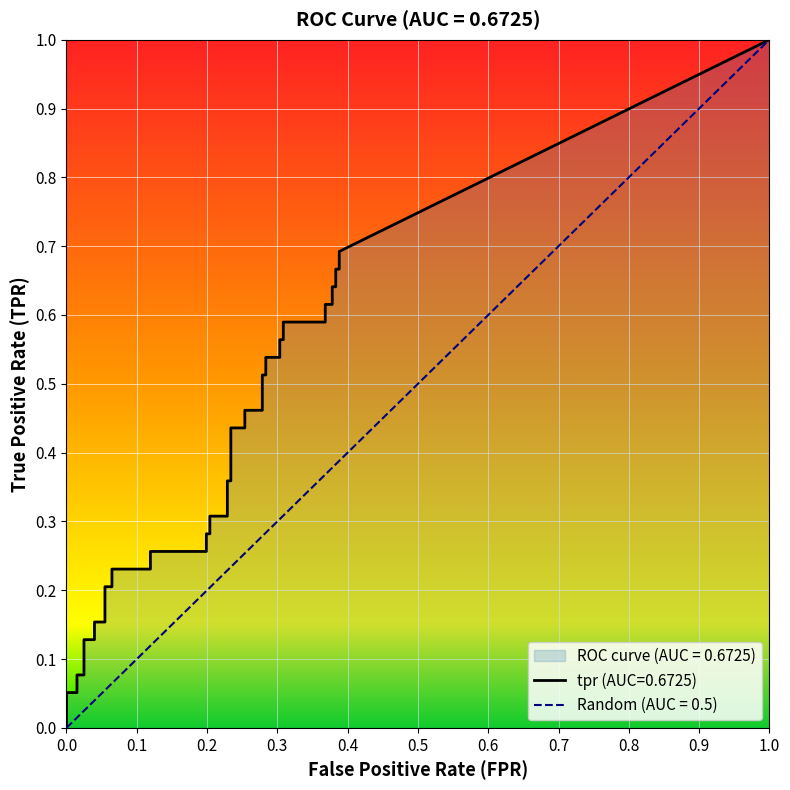

The fpr series shows 0.4 at 37. True or false?

True